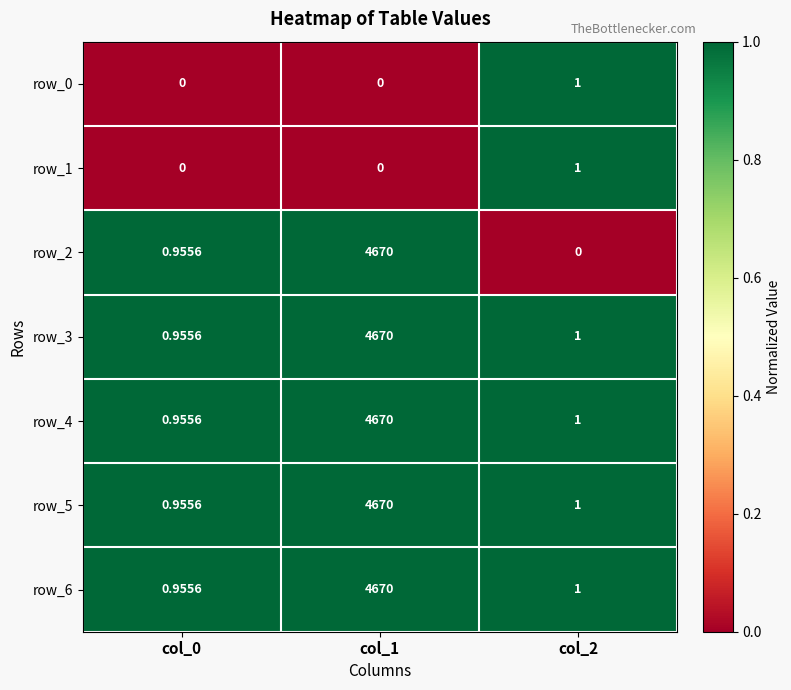

Is the value of row_5 at col_2 greater than the value of row_3 at col_0?

Yes